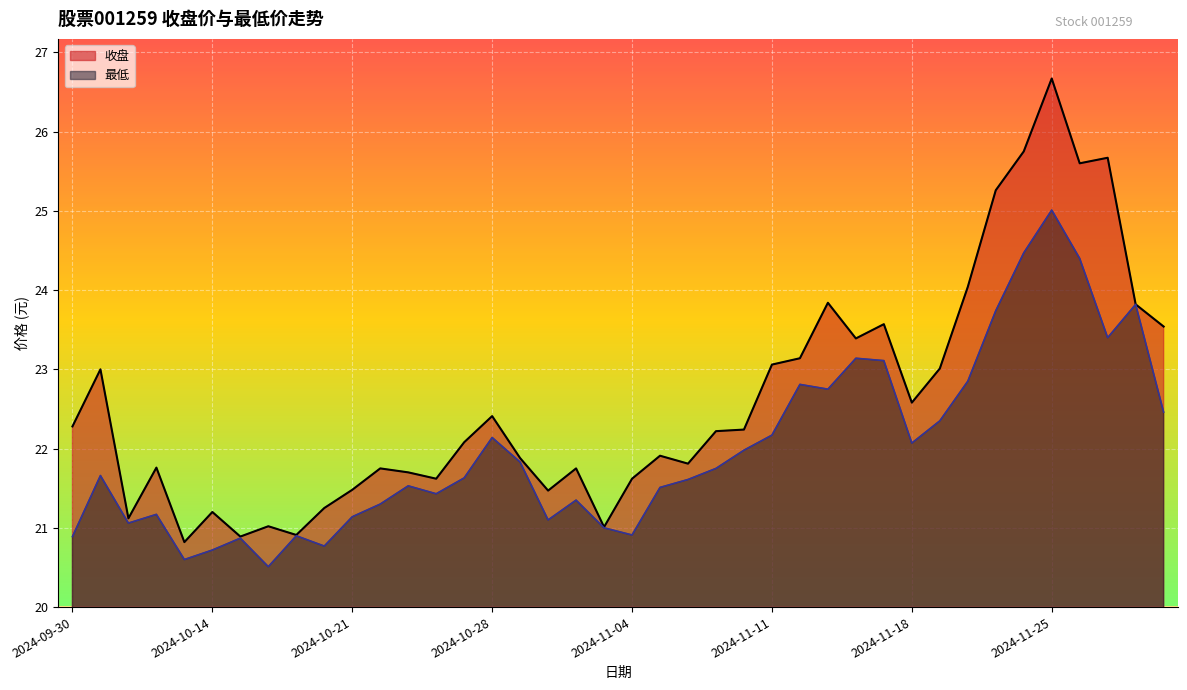

Which category has the highest value across all series?

2024-11-25